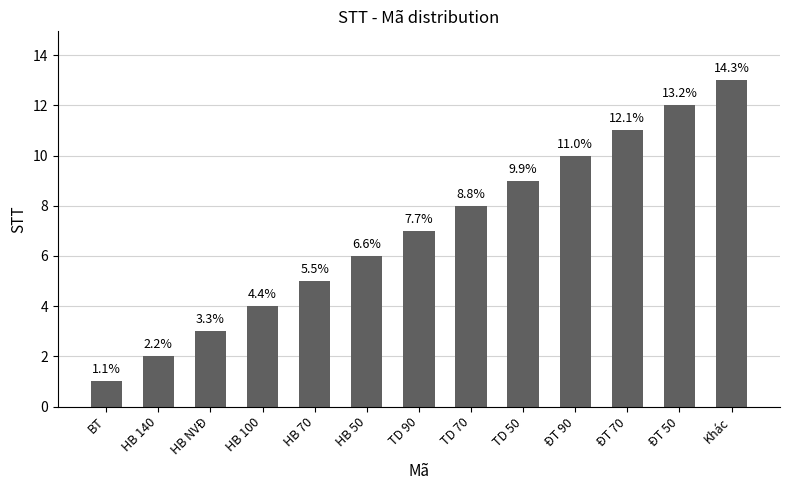

Does the chart contain stacked bars?

No